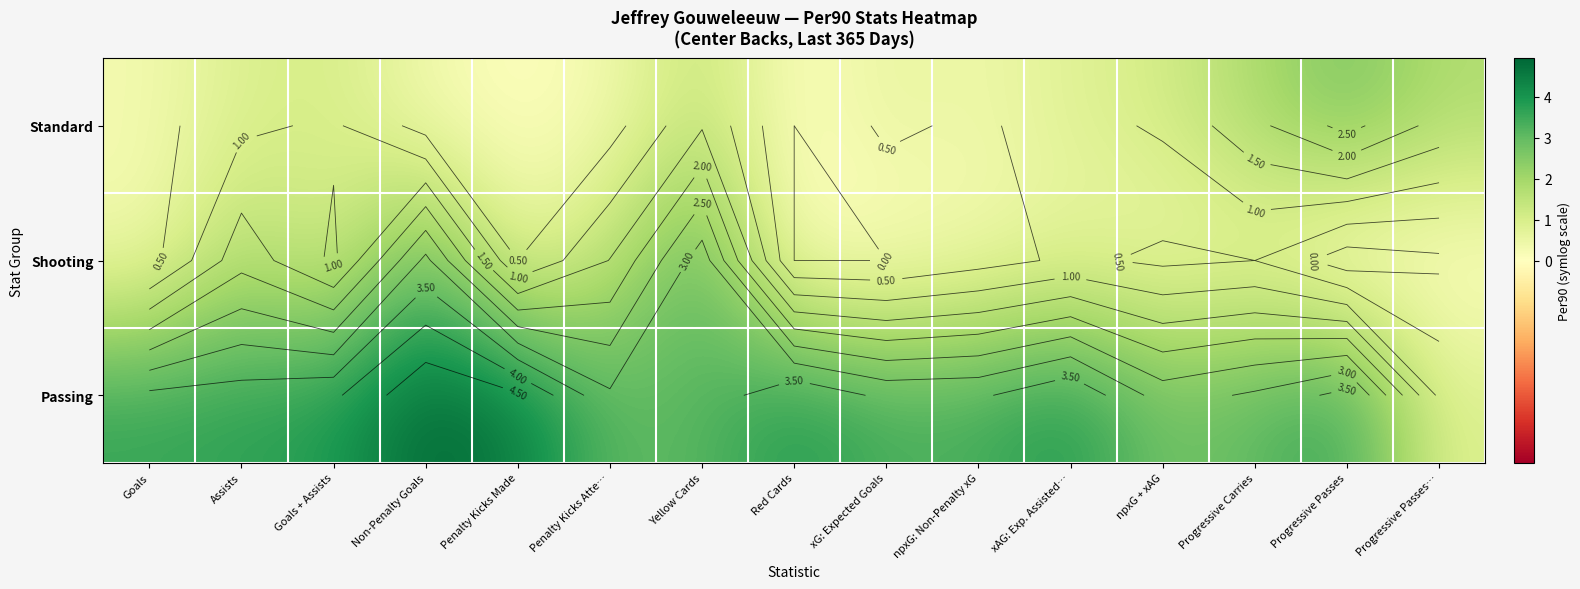

At Non-Penalty Goals, list the series in order from smallest to largest.

Standard, Shooting, Passing